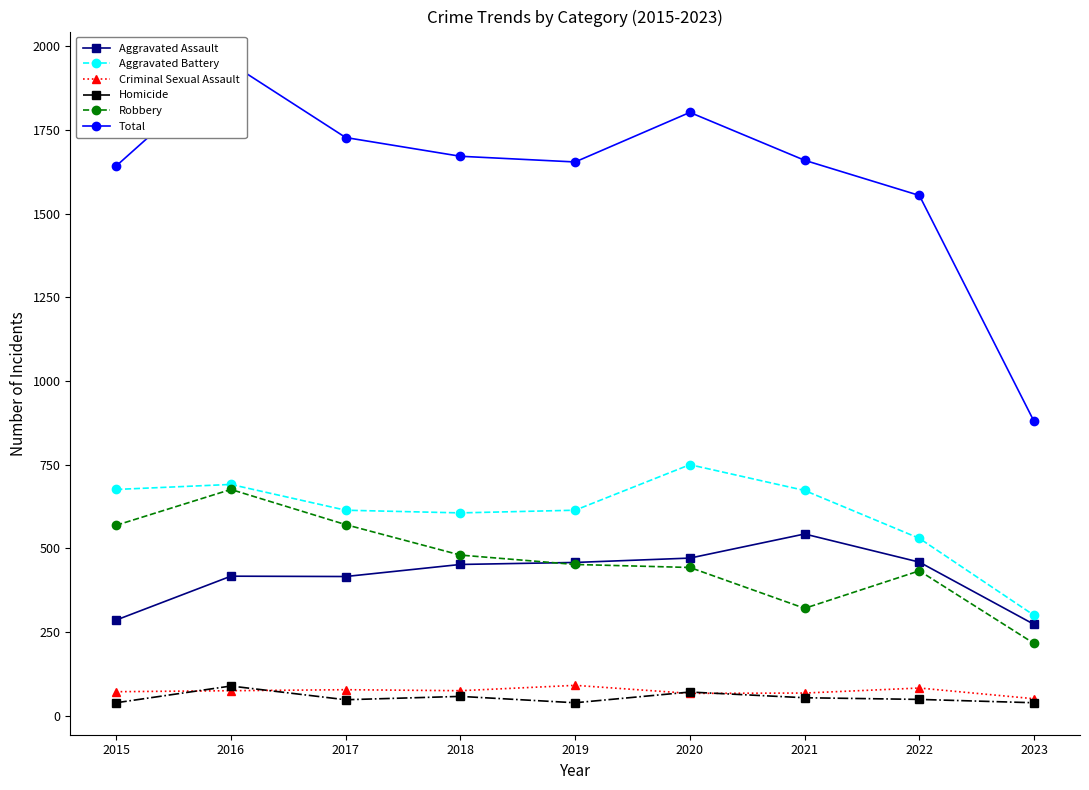

How many data points in Criminal Sexual Assault are above 75?

3